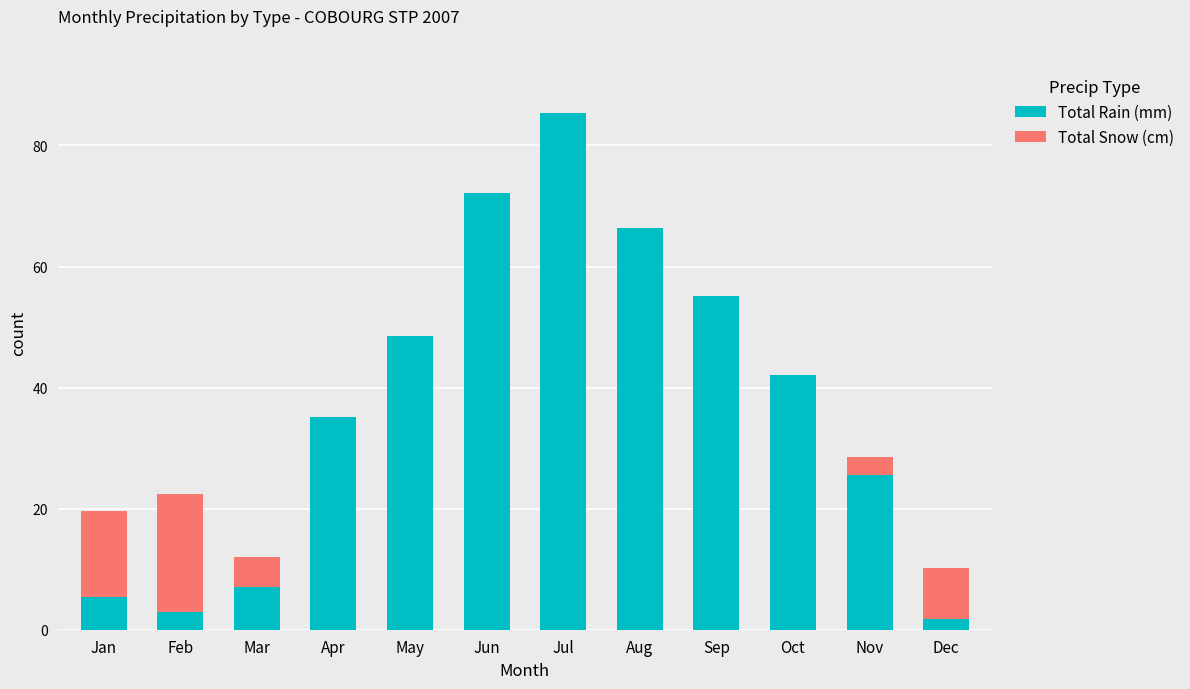

Read the Total Rain (mm) value at Jun.

72.1